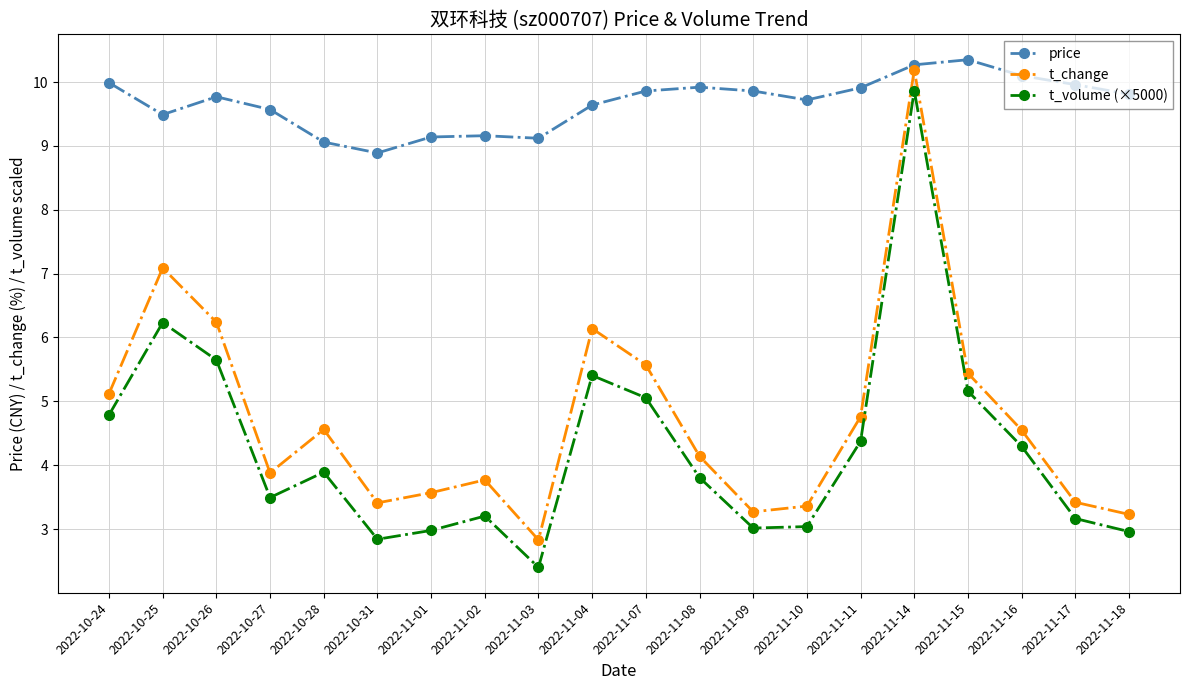

At 2022-10-26, list the series in order from smallest to largest.

t_volume (×5000), t_change, price